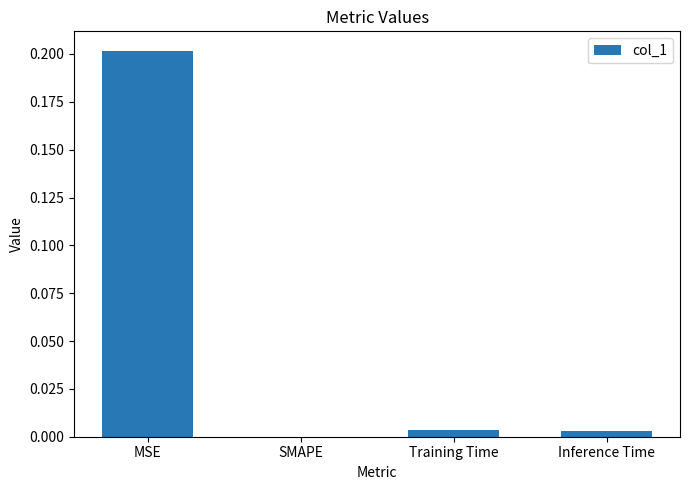

The value at Training Time is 0.0. True or false?

True